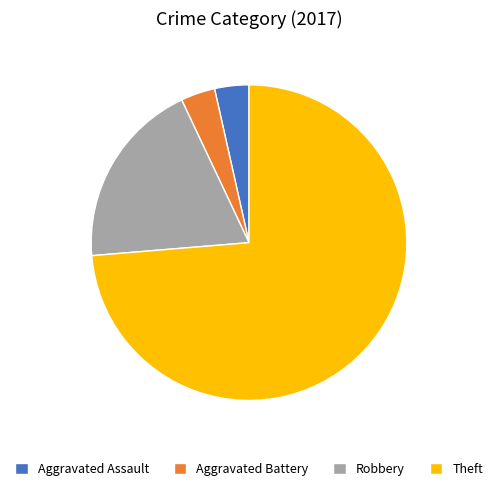

Which category has the biggest portion of the pie?

Theft